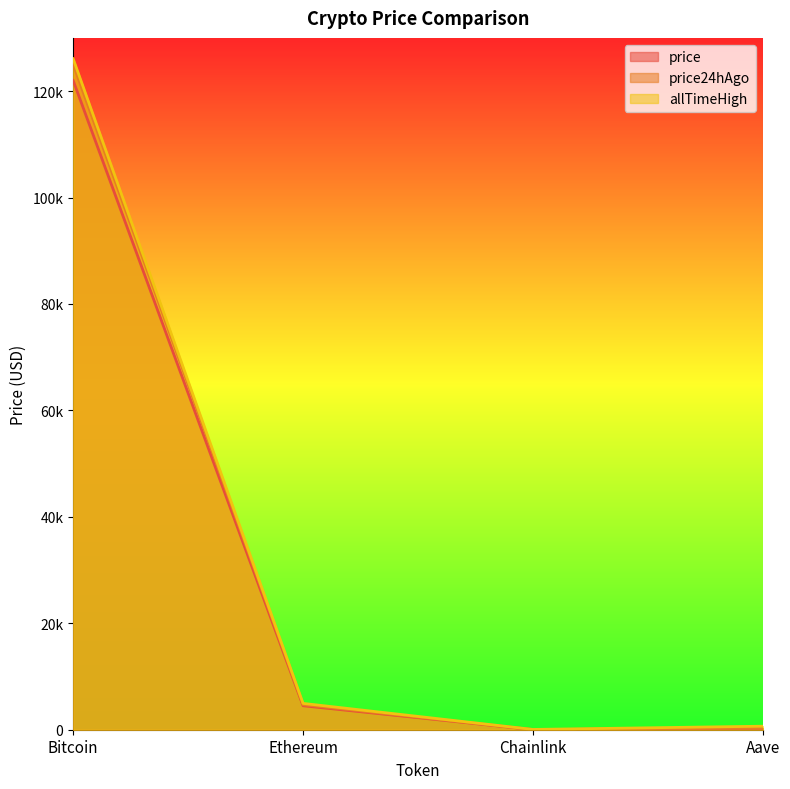

At how many categories does at least one series exceed 85748?

1